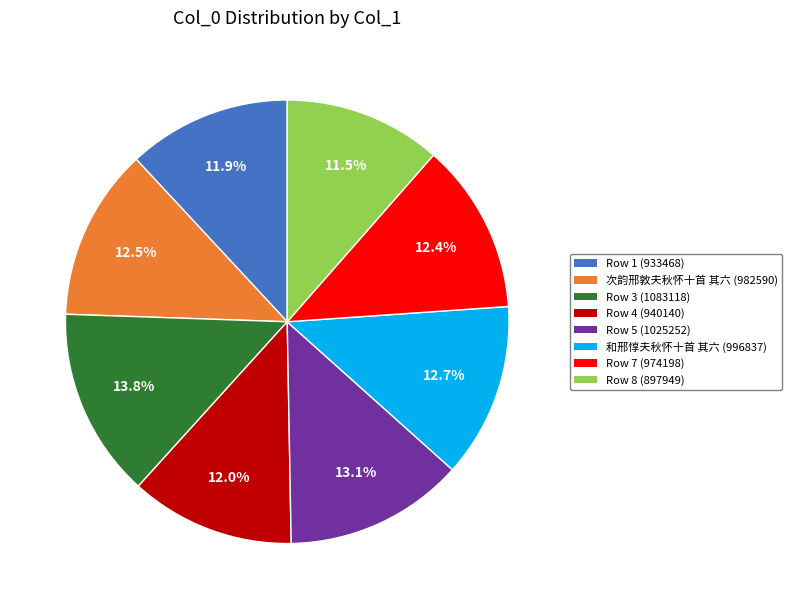

Is there a majority slice in this chart?

No